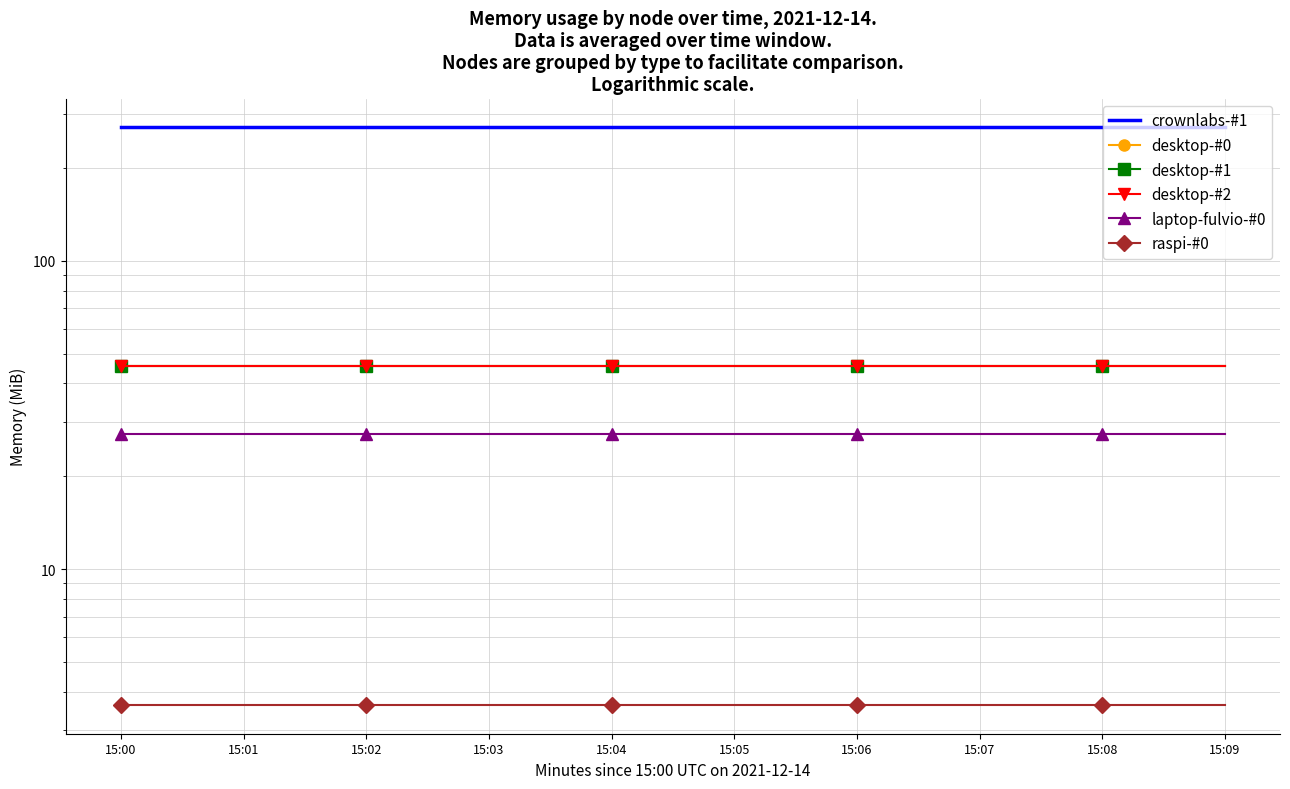

At how many categories does at least one series exceed 148?

10